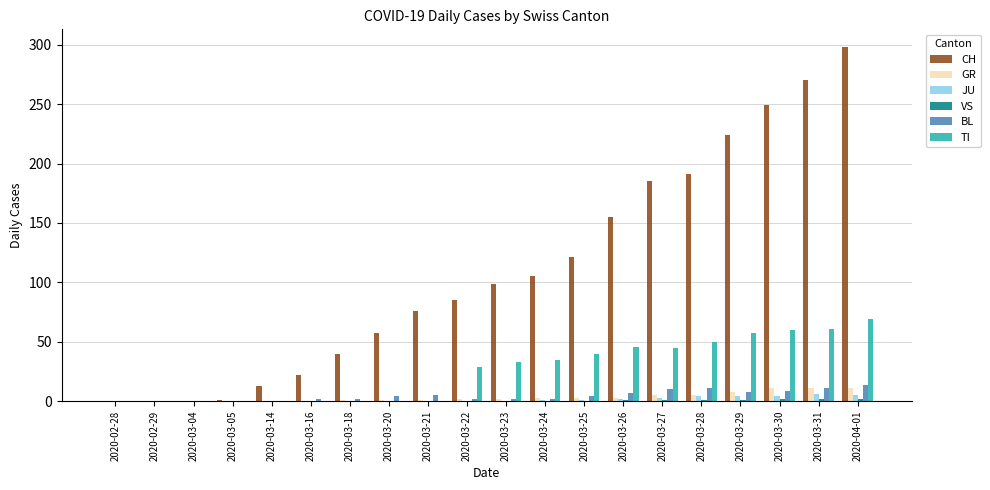

What is the sum of all CH values?

2191